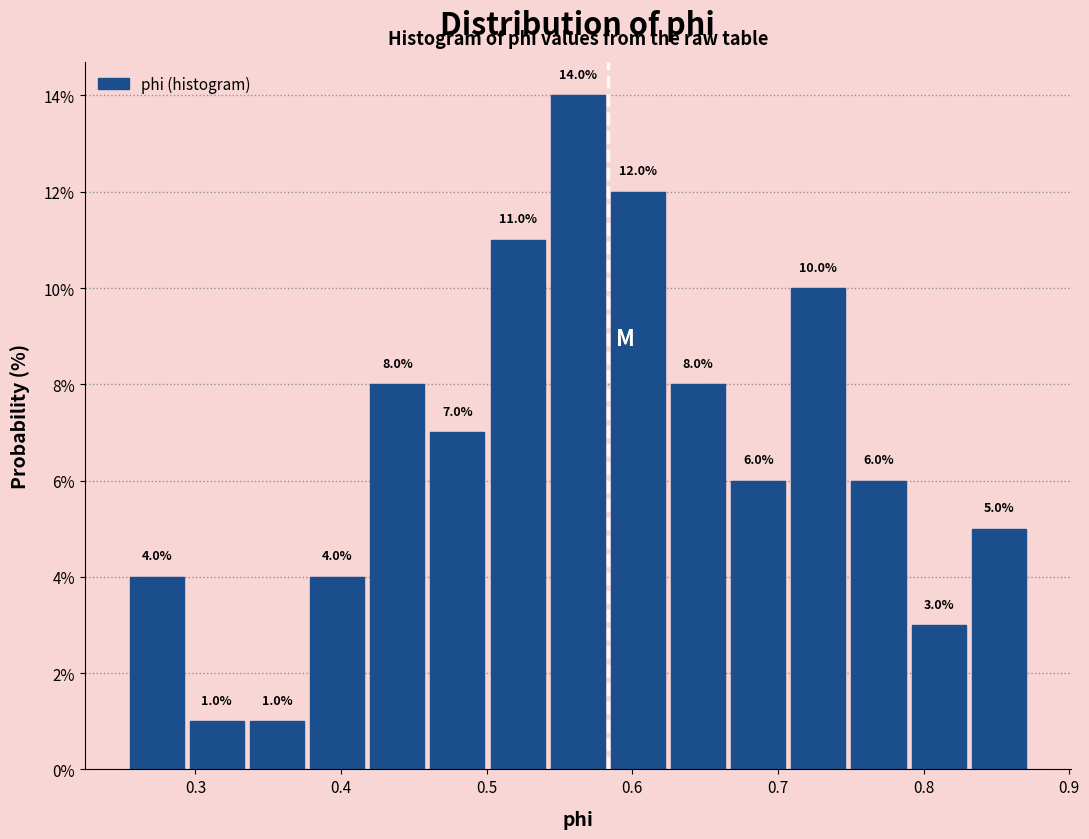

What is the height of the bar covering 0.79 to 0.83 on the x-axis? The bar edges are not printed on the chart, so give them approximately, as read against the axis.

3.0